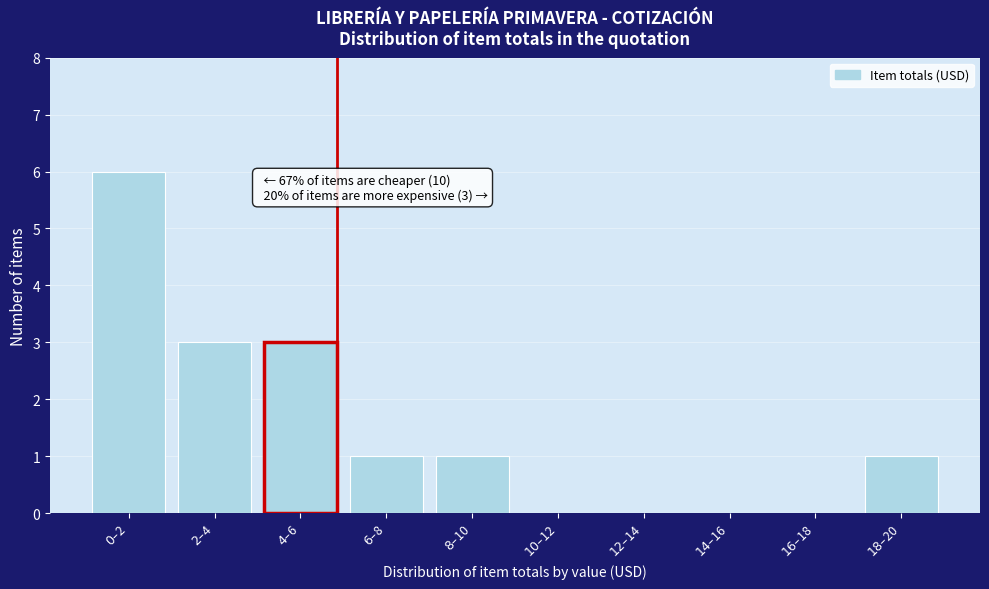

What is the sum of all values?

15